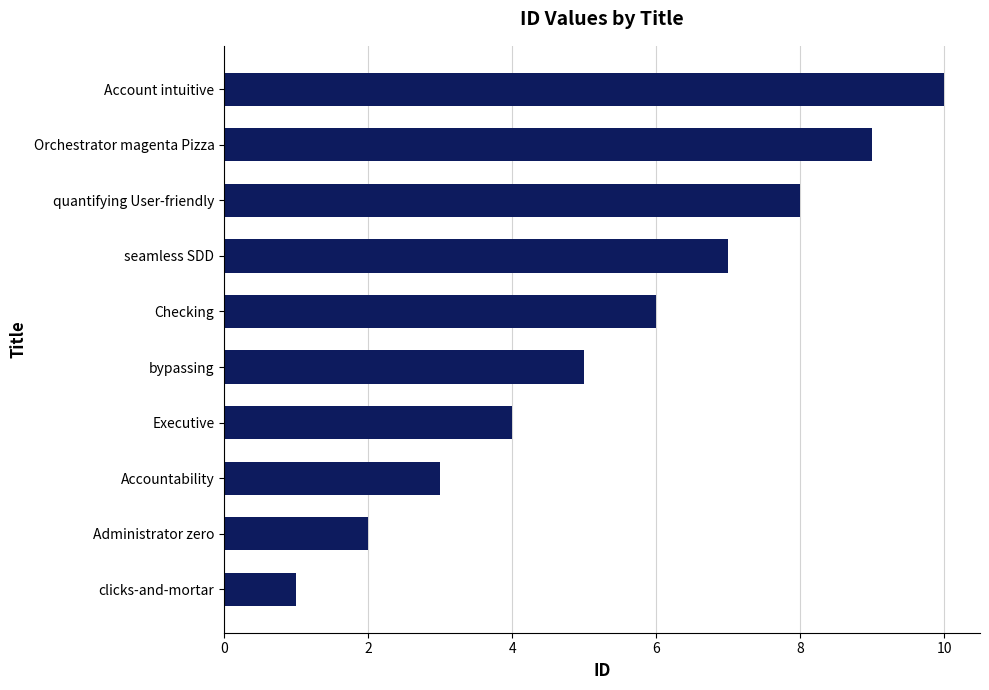

What is the minimum value shown in the chart?

1